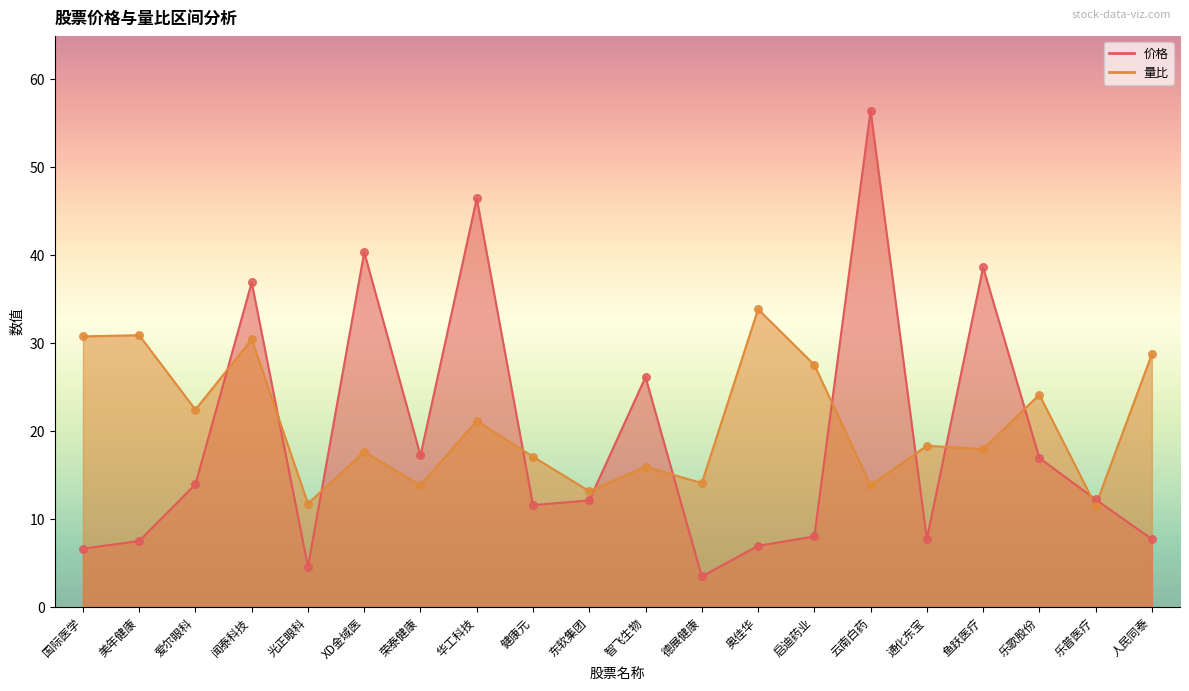

What is the total value across all series at 荣泰健康?

31.1